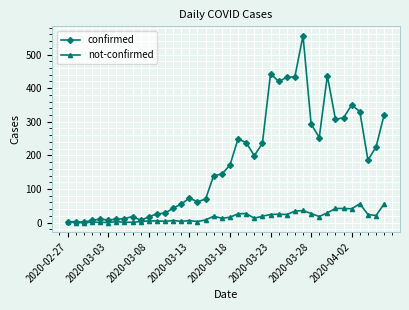

True or false: not-confirmed has more than 0 points higher than both neighbors.

True